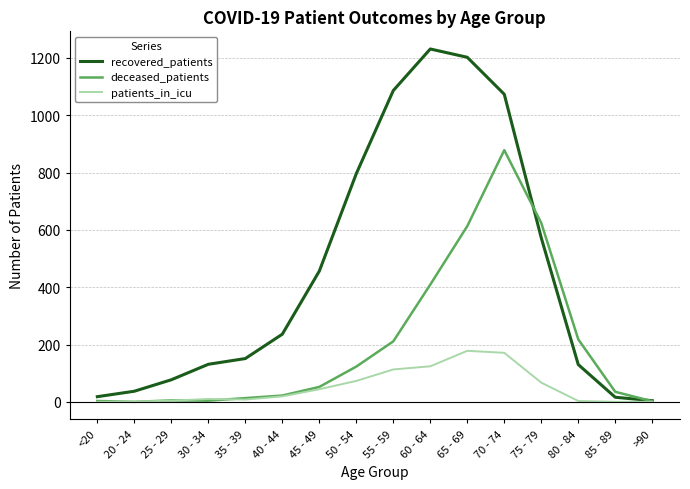

Count the number of data series in this chart.

3